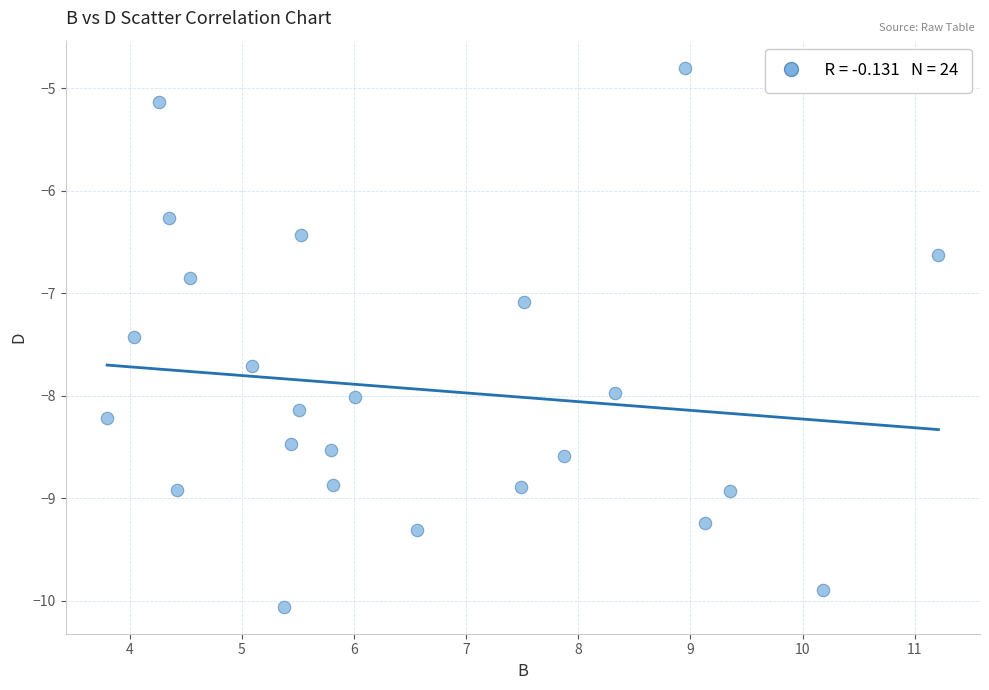

What is the range of Y values (max minus min)?

5.3